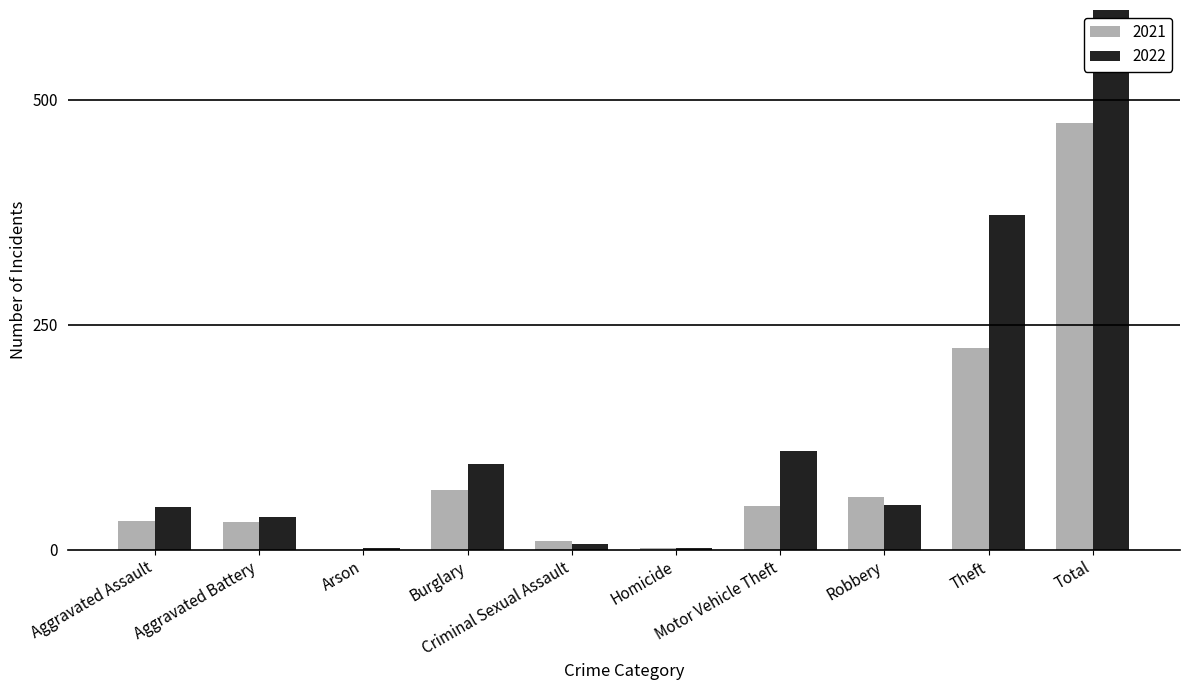

What is the difference between the second highest and minimum values in the 2021 series?

224